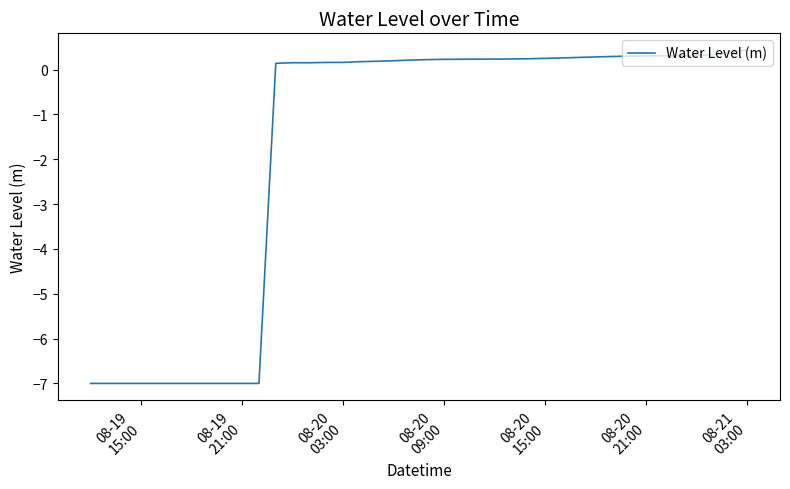

What is the smallest value displayed?

-7.0